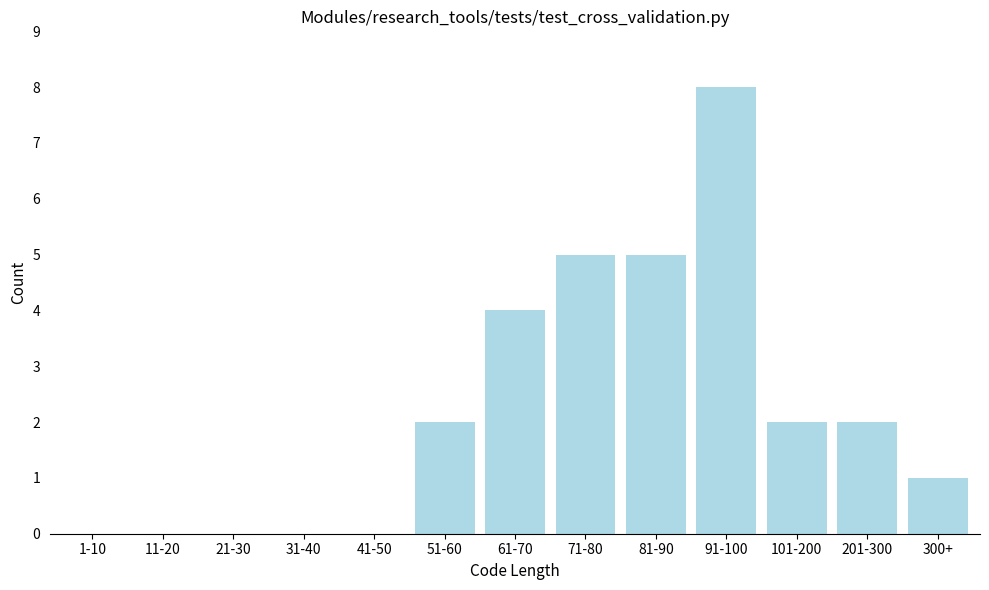

Reading left to right, transcribe all the data shown in this chart.

1-10=0	11-20=0	21-30=0	31-40=0	41-50=0	51-60=2	61-70=4	71-80=5	81-90=5	91-100=8	101-200=2	201-300=2	300+=1